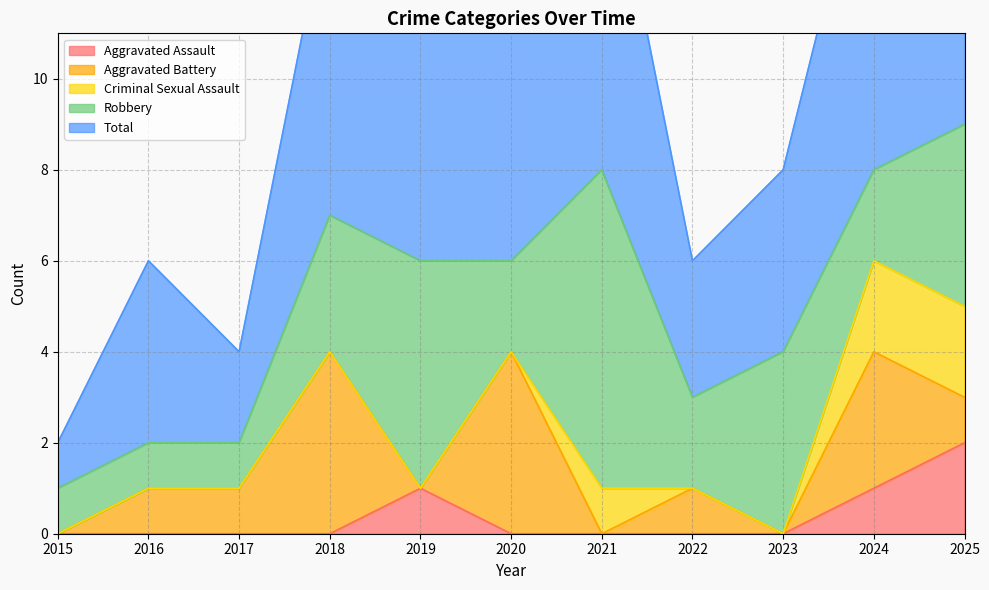

Which series has the widest spread of values?

Total